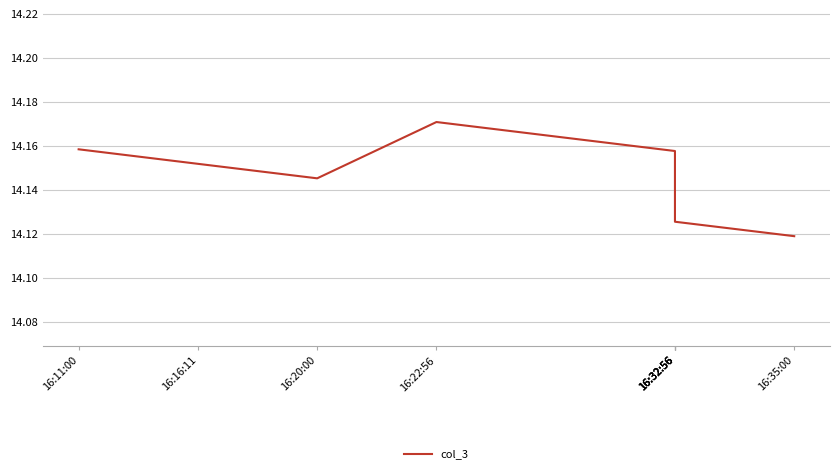

True or false: the data shows 18.7 at 16:20:00.

False